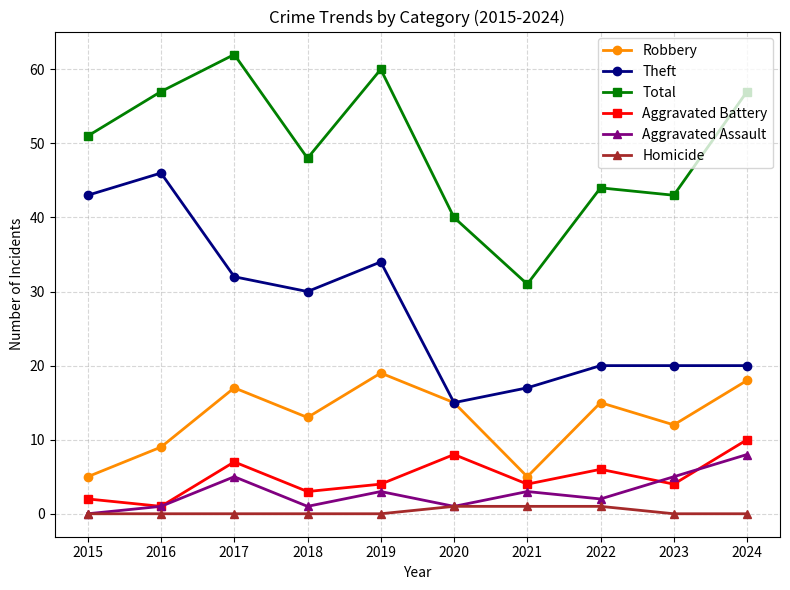

In Aggravated Assault, how many points are higher than both neighbors (excluding endpoints)?

3